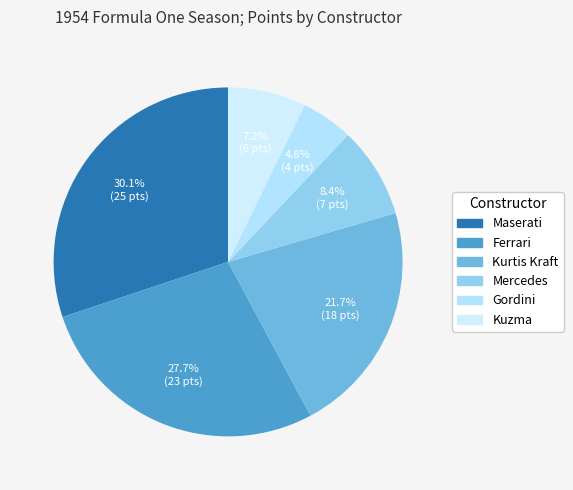

What percentage is NOT represented by Gordini?

95.2%